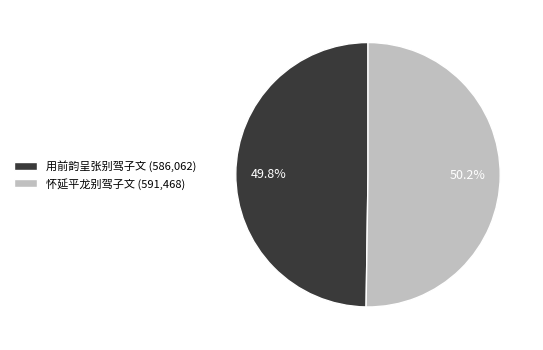

Does any single category account for the majority?

Yes